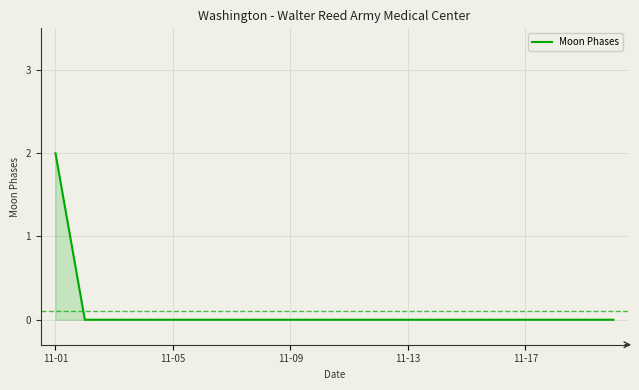

What is the maximum value shown in the chart?

2